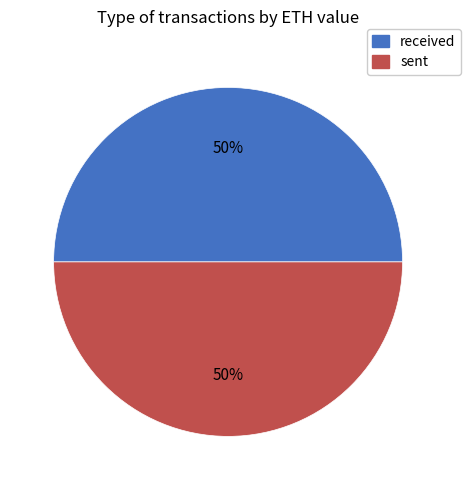

What percentage is the received slice, to the nearest percent?

50%